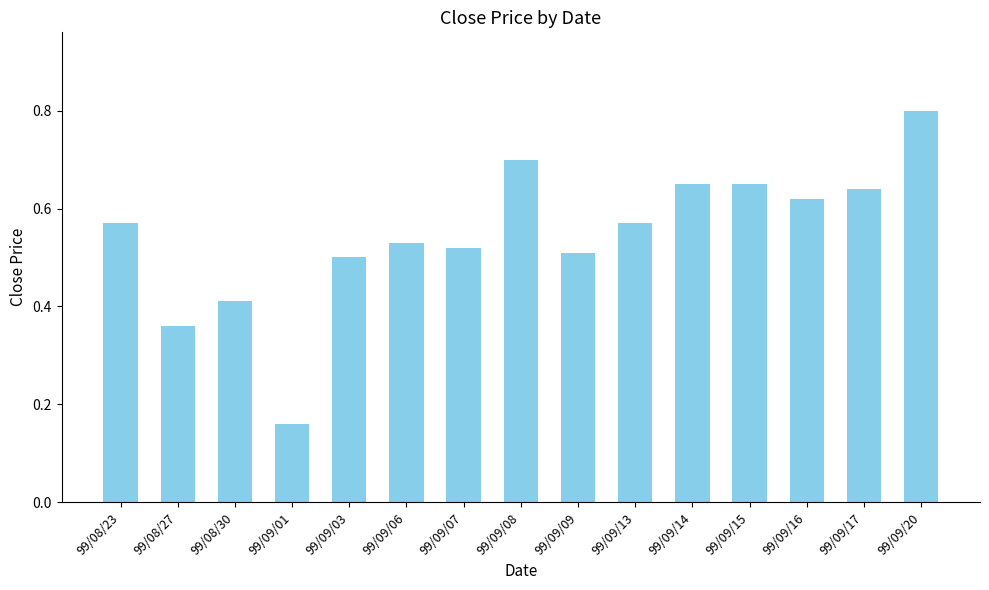

Which label corresponds to the largest value in the chart?

99/09/20